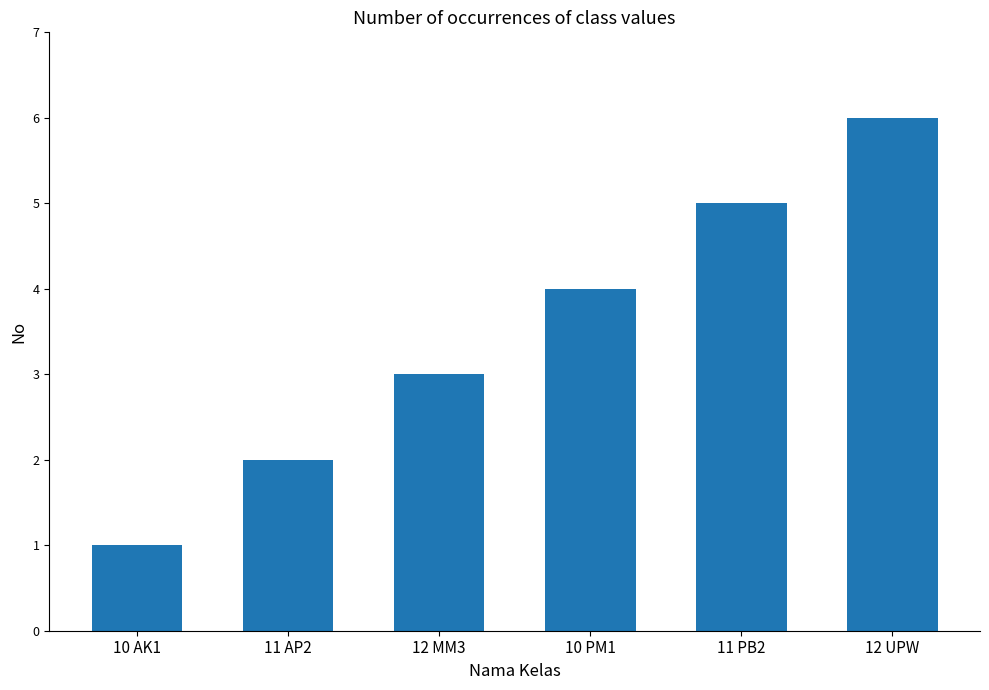

The chart shows a value of 9 at 12 UPW. True or false?

False